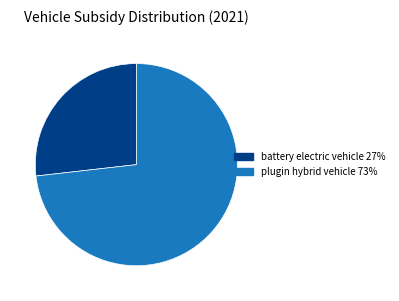

Which category accounts for the majority?

plugin hybrid vehicle 73%